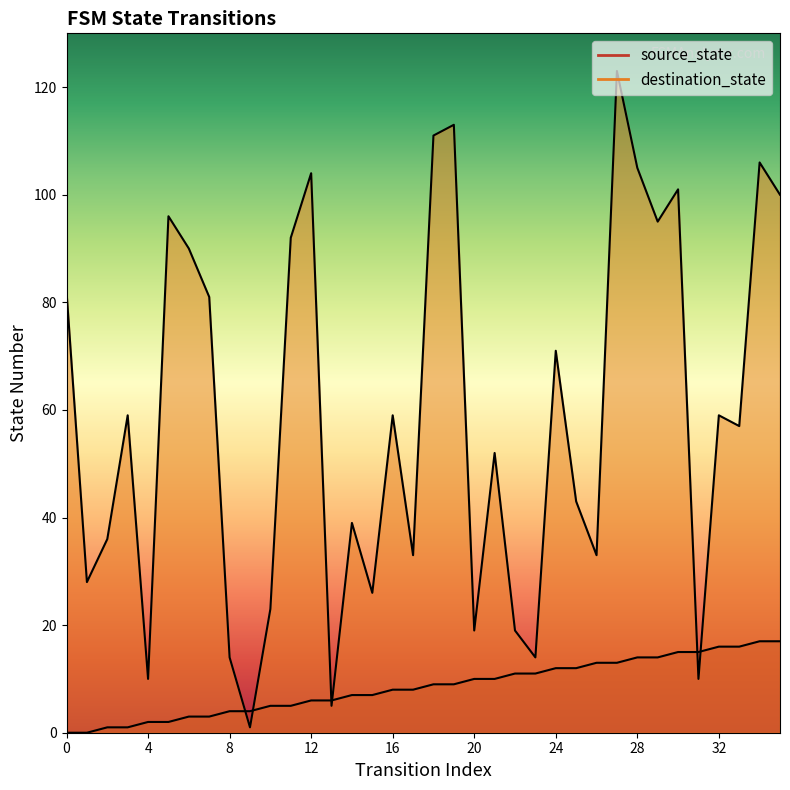

Between which two adjacent categories do source_state and destination_state first intersect?

8 and 9